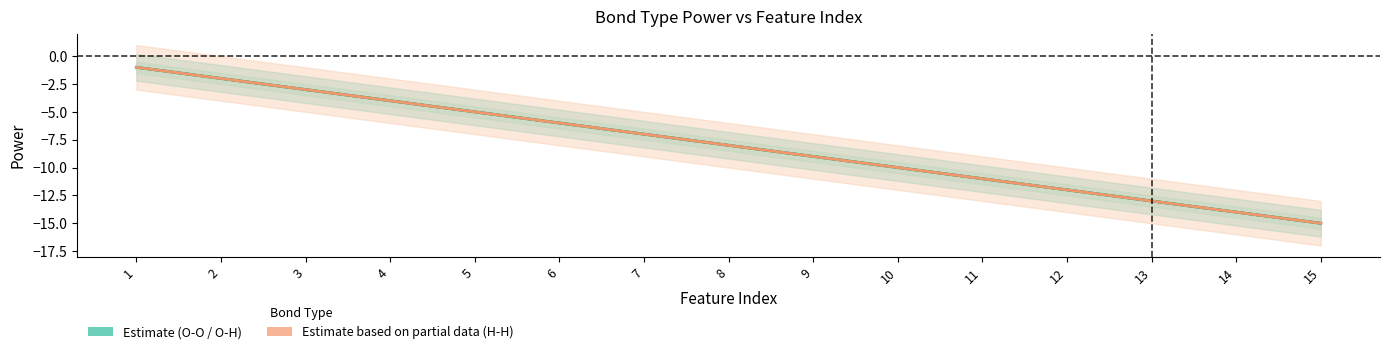

What is the sum of all O-O mean values?

-120